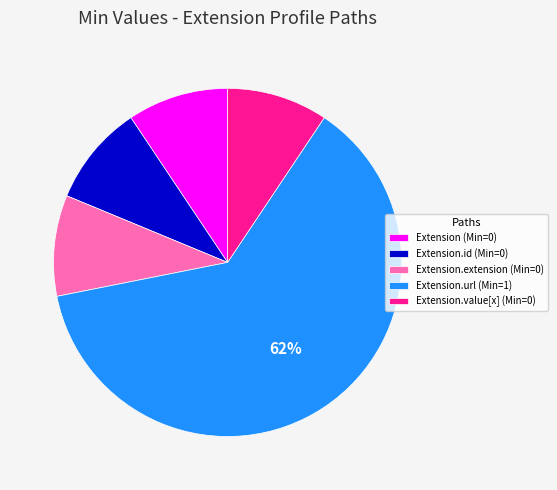

The Extension (Min=0) slice represents 9% of the pie. True or false?

True